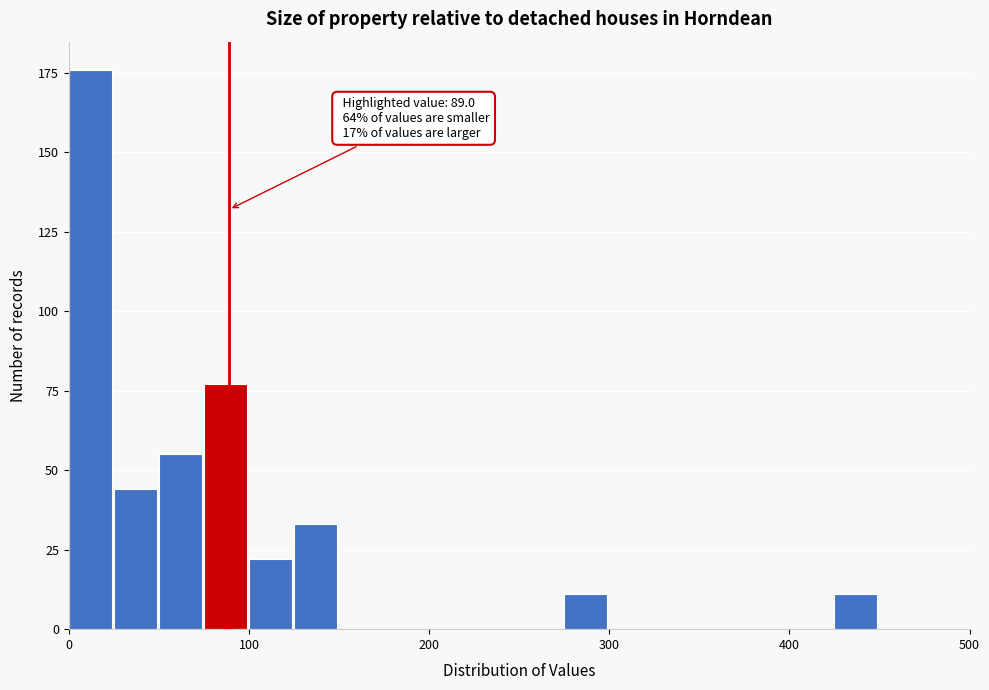

Read against the x-axis, roughly where is the centre of the tallest bar?

10